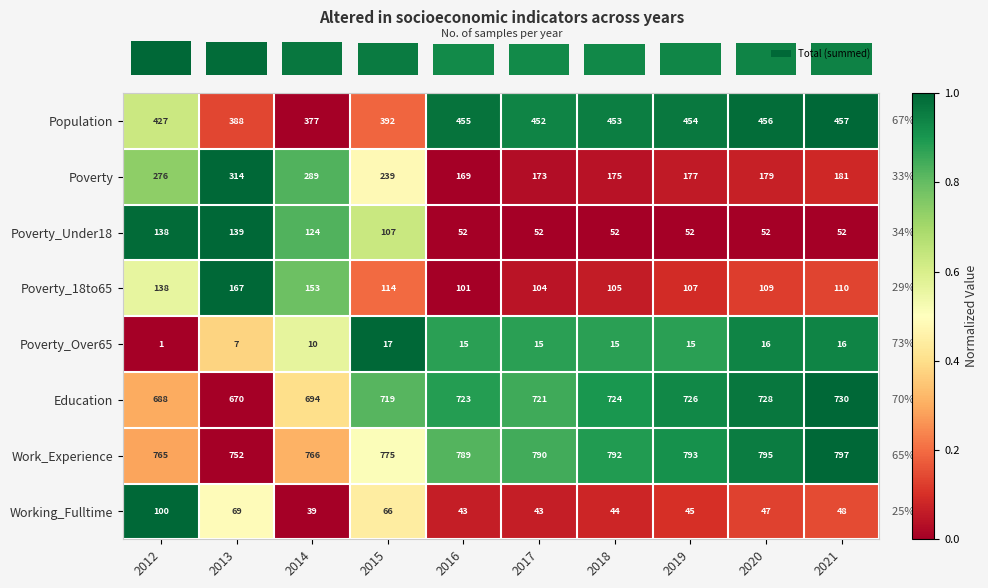

Is it true that Poverty_Over65 equals 25 at 2017?

False